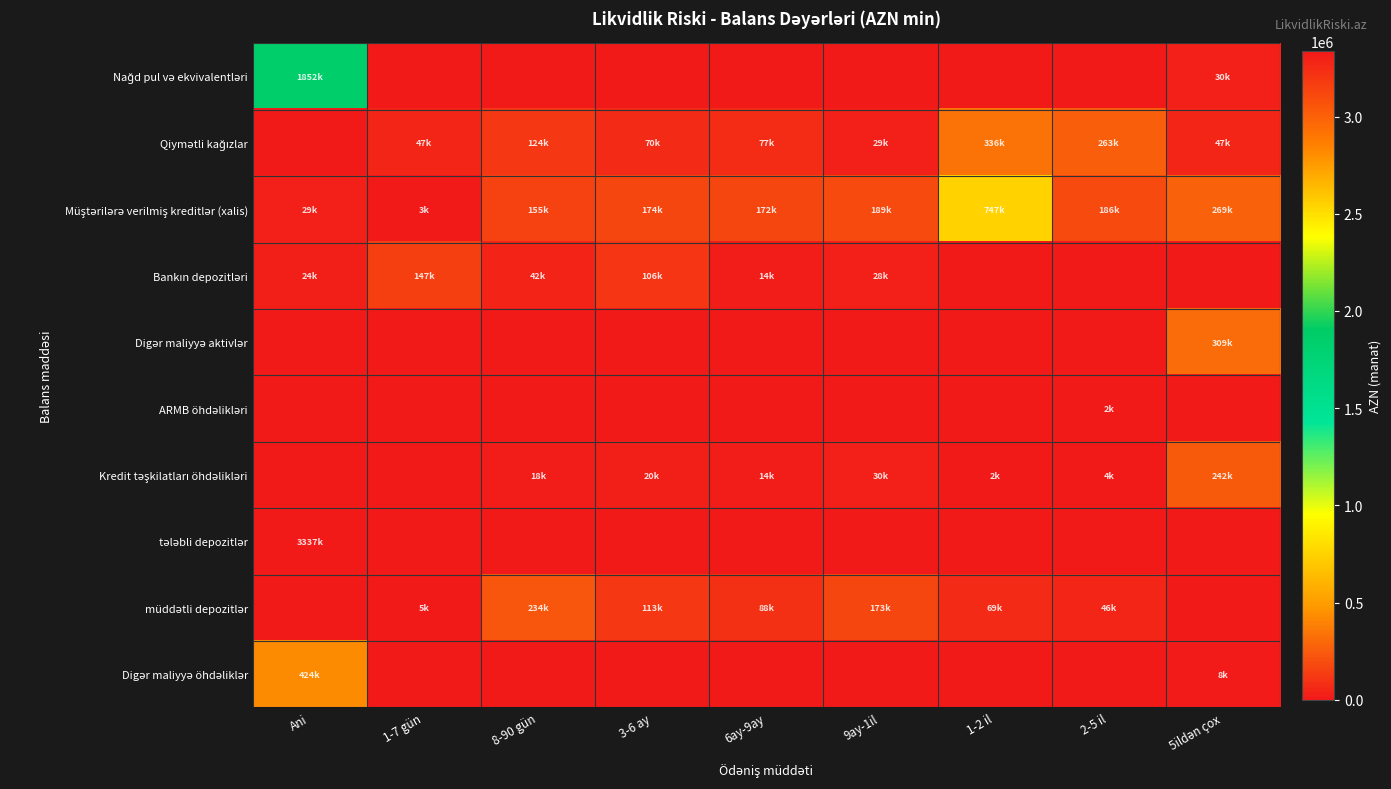

Rank the series at 6ay-9ay from highest to lowest value.

Müştərilərə verilmiş kreditlər (xalis), müddətli depozitlər, Qiymətli kağızlar, Kredit təşkilatları öhdəlikləri, Bankın depozitləri, Nağd pul və ekvivalentləri, Digər maliyyə aktivlər, ARMB öhdəlikləri, tələbli depozitlər, Digər maliyyə öhdəliklər